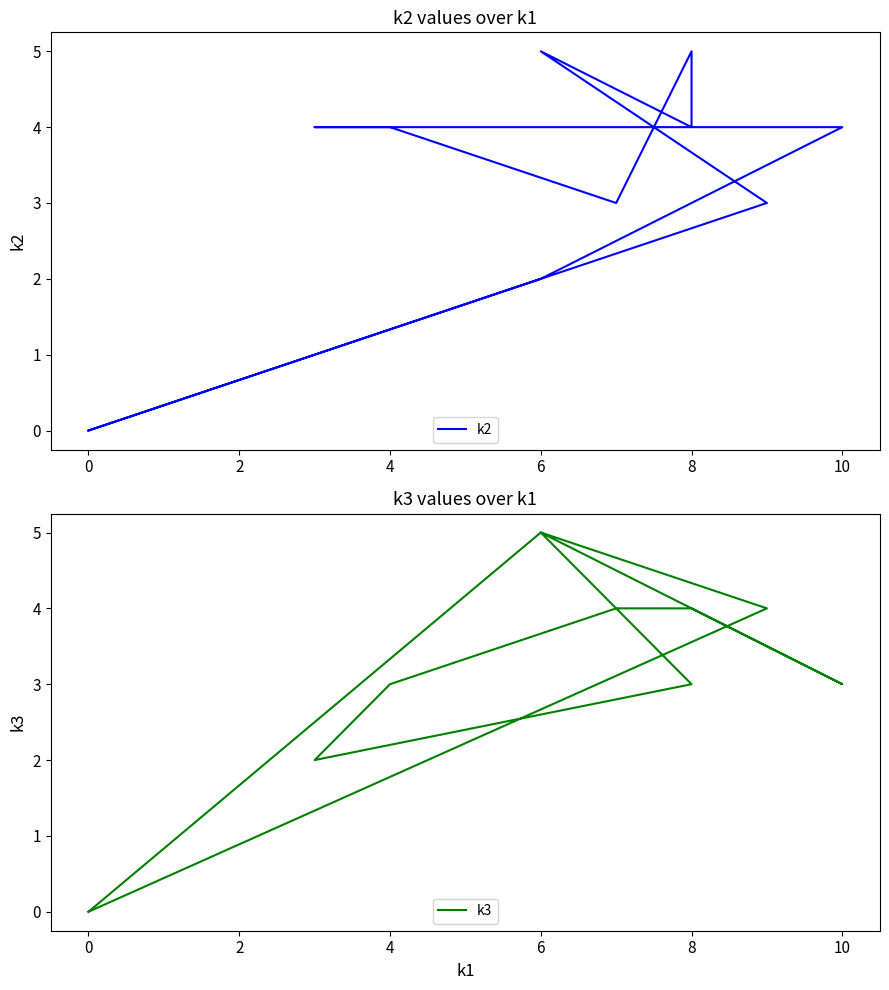

How many times do k3 and k2 cross each other?

3